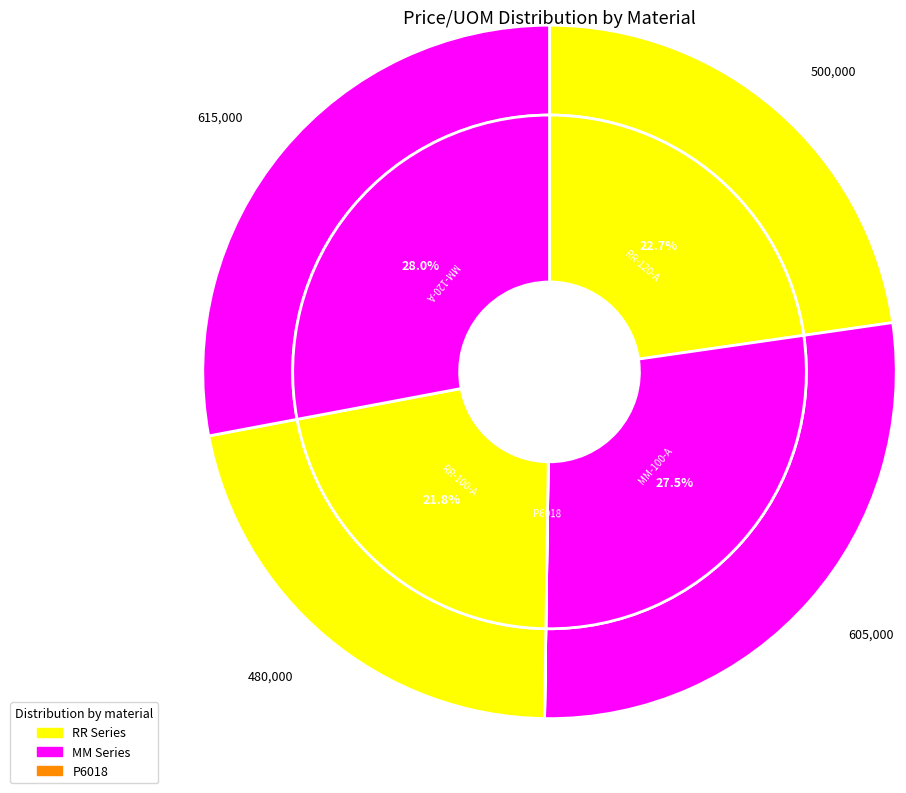

What is the change in value from RR-100-A to MM-120-A?

+135000.0